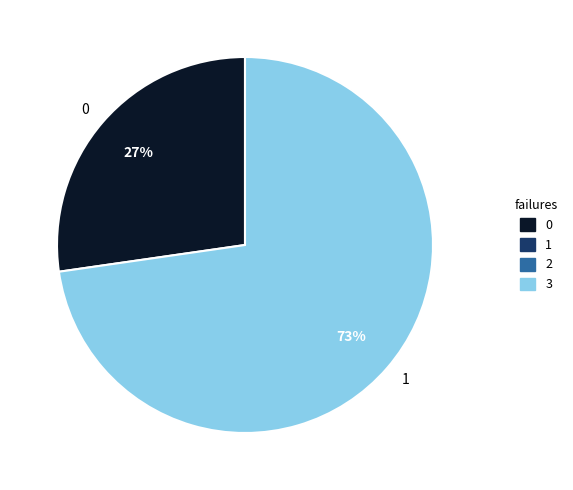

Is it true that 1 is 73% of the pie?

True